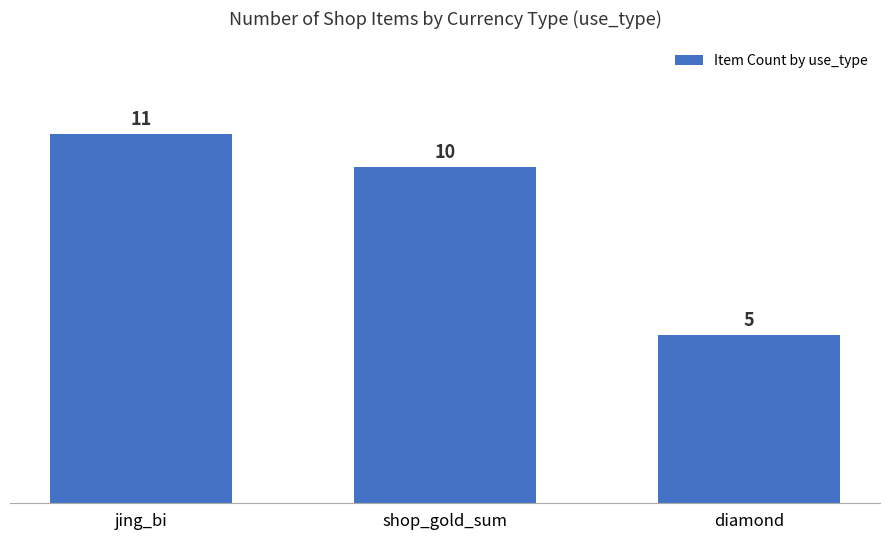

Rank the categories by value from lowest to highest.

diamond, shop_gold_sum, jing_bi